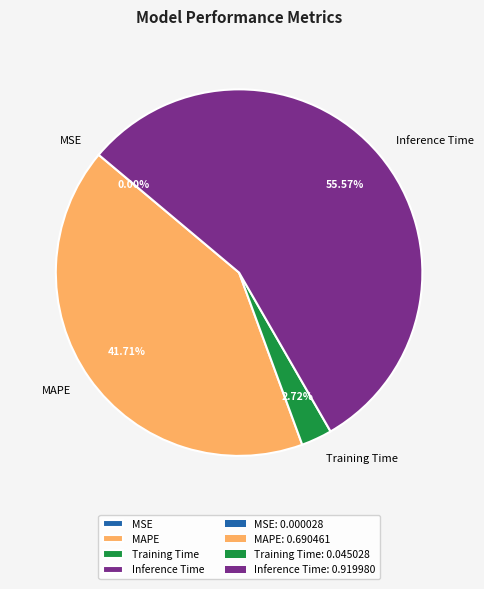

Does Training Time account for over 50% of the chart?

No